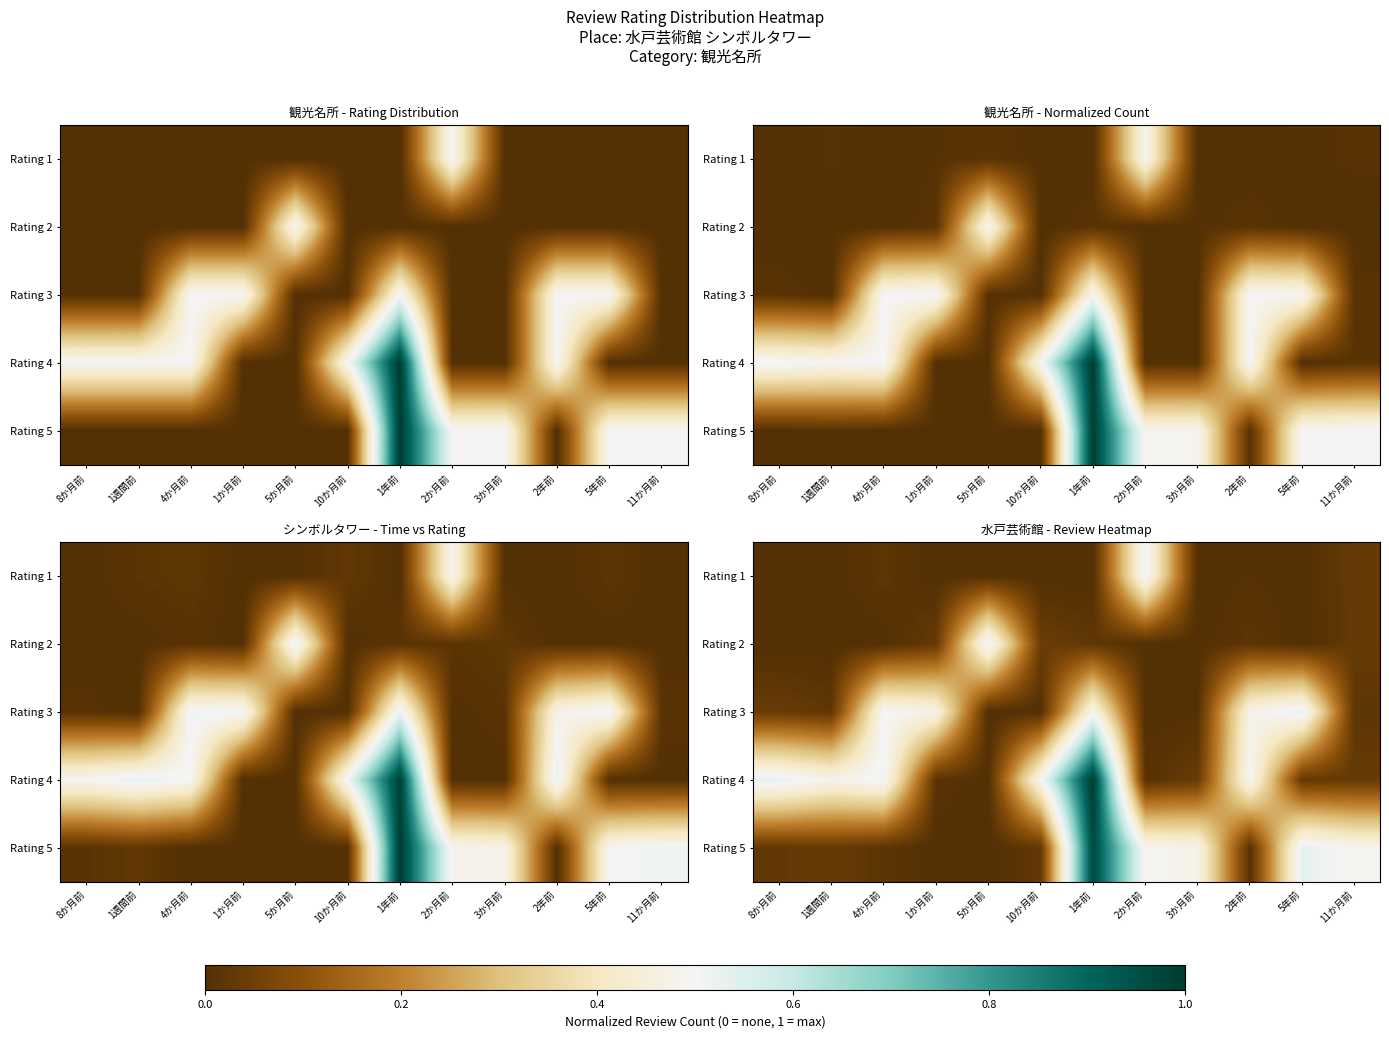

Reading left to right, list all the values displayed in this chart.

row_0: 8か月前=0.0	1週間前=0.0	4か月前=0.0	1か月前=0.0	5か月前=0.0	10か月前=0.0	1年前=0.0	2か月前=0.5	3か月前=0.0	2年前=0.0	5年前=0.0	11か月前=0.0
row_1: 8か月前=0.0	1週間前=0.0	4か月前=0.0	1か月前=0.0	5か月前=0.5	10か月前=0.0	1年前=0.0	2か月前=0.0	3か月前=0.0	2年前=0.0	5年前=0.0	11か月前=0.0
row_2: 8か月前=0.0	1週間前=0.0	4か月前=0.5	1か月前=0.5	5か月前=0.0	10か月前=0.0	1年前=0.5	2か月前=0.0	3か月前=0.0	2年前=0.5	5年前=0.5	11か月前=0.0
row_3: 8か月前=0.5	1週間前=0.5	4か月前=0.5	1か月前=0.0	5か月前=0.0	10か月前=0.5	1年前=1.0	2か月前=0.0	3か月前=0.0	2年前=0.5	5年前=0.0	11か月前=0.0
row_4: 8か月前=0.0	1週間前=0.0	4か月前=0.0	1か月前=0.0	5か月前=0.0	10か月前=0.0	1年前=1.0	2か月前=0.5	3か月前=0.5	2年前=0.0	5年前=0.5	11か月前=0.5